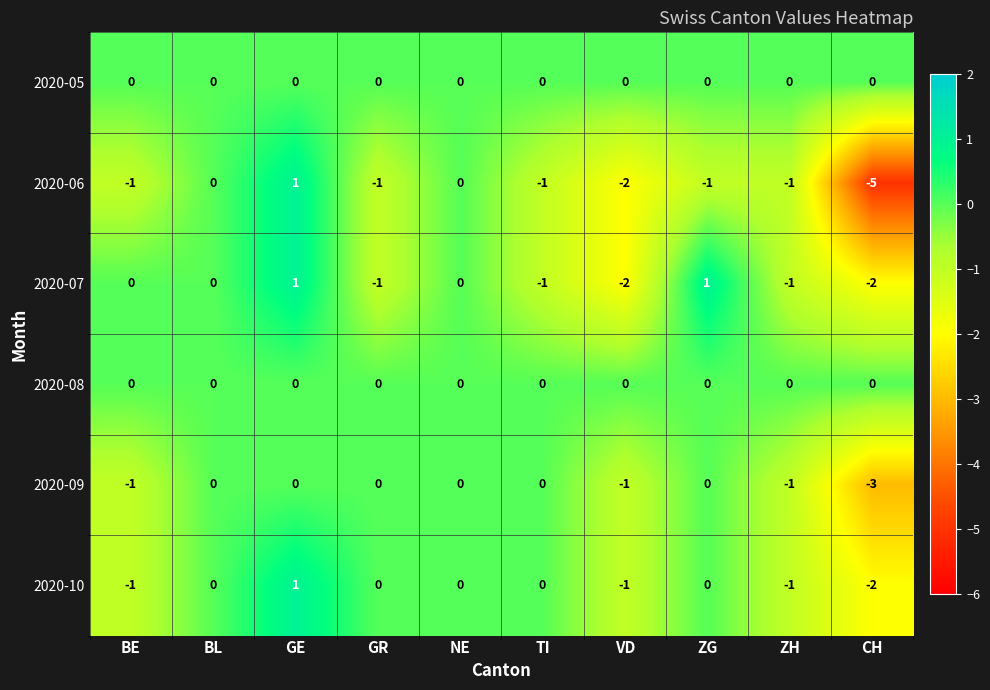

What is the sum of all 2020-06 values?

-11